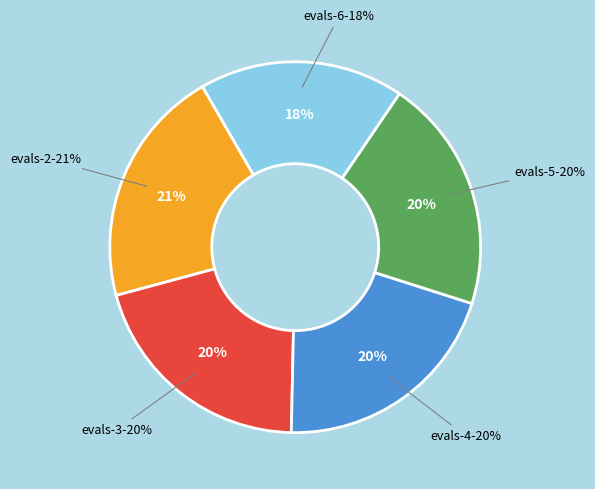

What is the largest slice in the pie chart?

evals-2